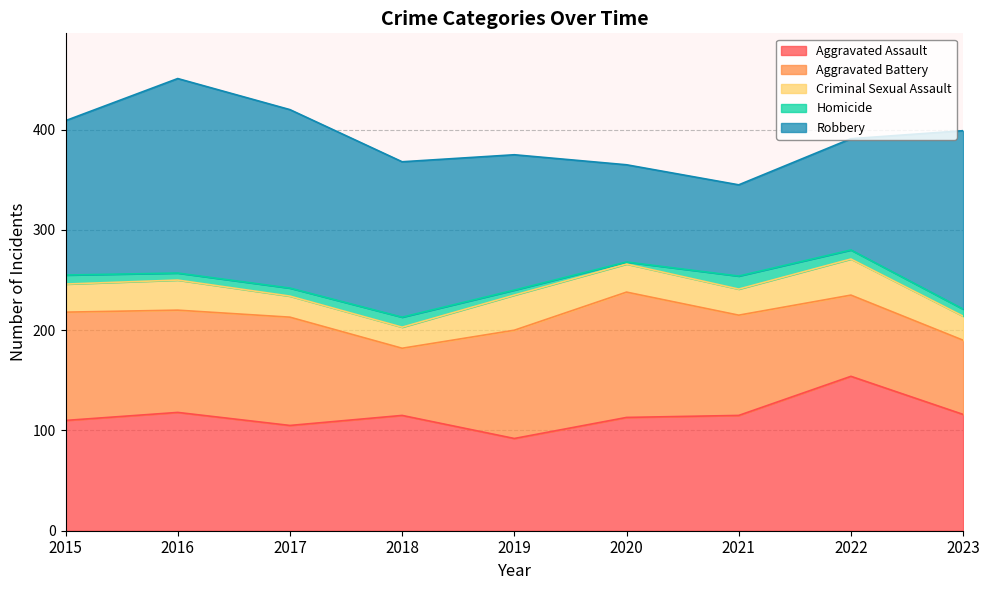

Rank the categories by Robbery value from highest to lowest.

2016, 2017, 2023, 2018, 2015, 2019, 2022, 2020, 2021